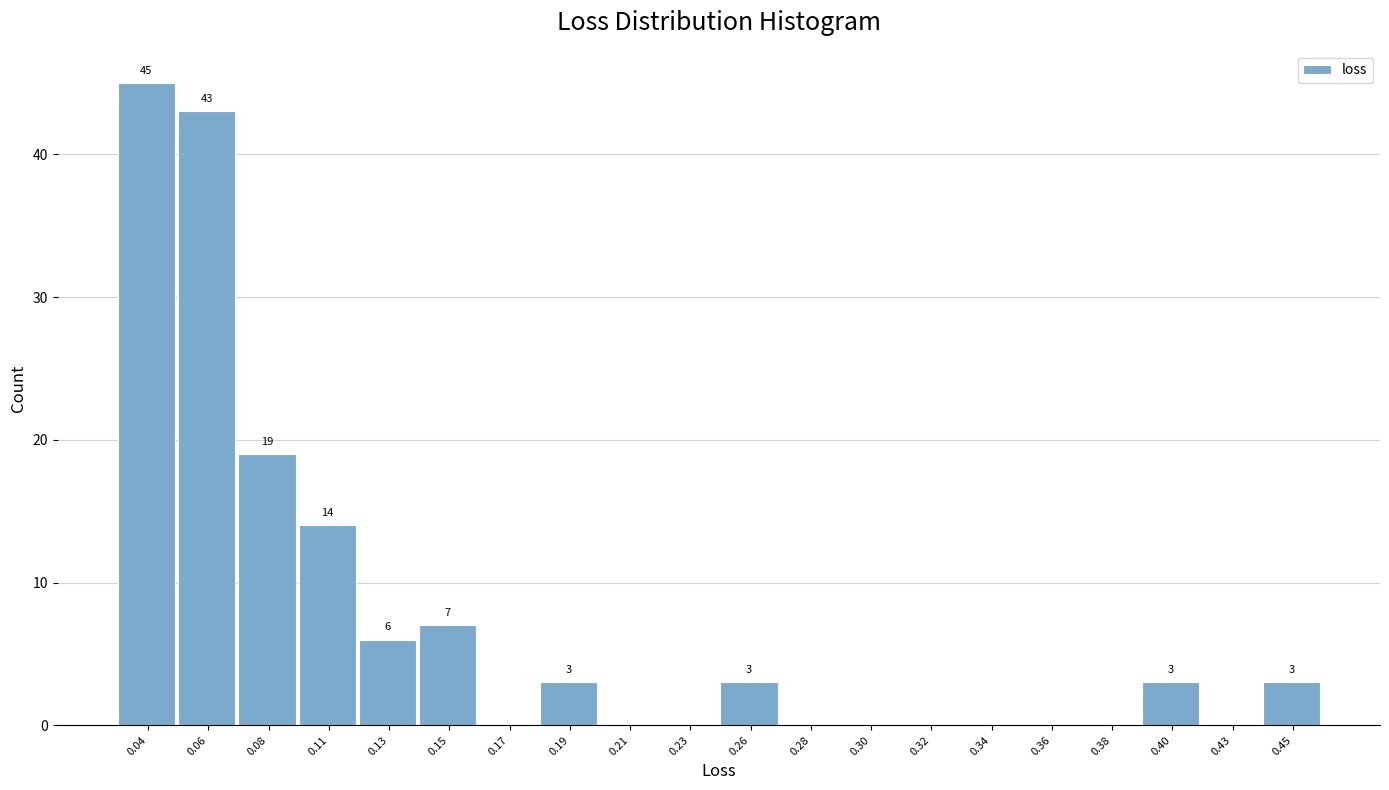

Reading left to right, transcribe all the data shown in this chart.

0.04=45	0.06=43	0.08=19	0.11=14	0.13=6	0.15=7	0.17=0	0.19=3	0.21=0	0.23=0	0.26=3	0.28=0	0.30=0	0.32=0	0.34=0	0.36=0	0.38=0	0.40=3	0.43=0	0.45=3